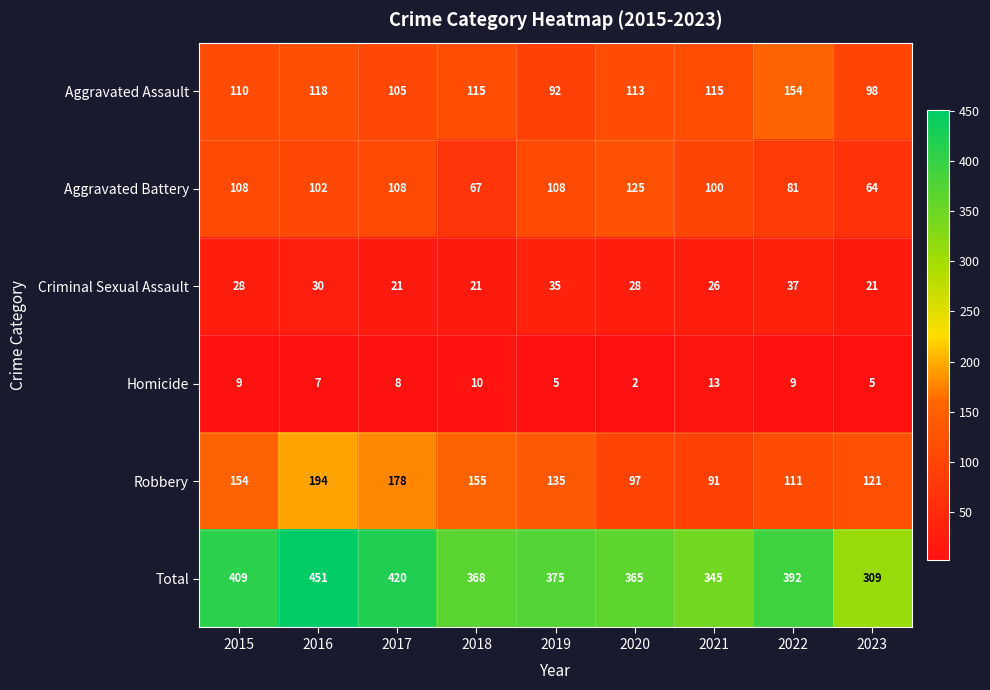

What is the total value across all series at 2019?

750